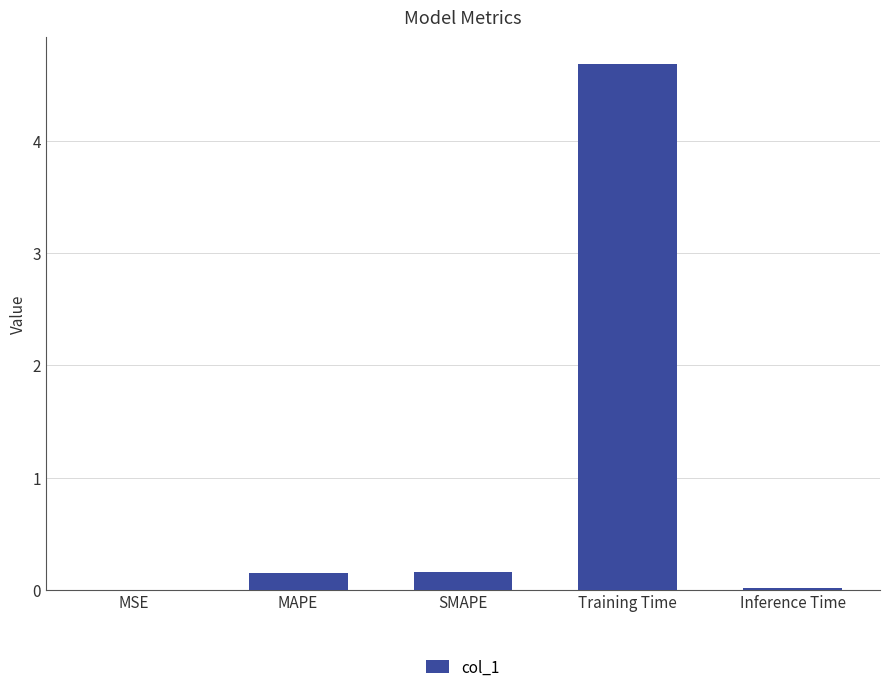

At which category does the chart reach its peak across all series?

Training Time